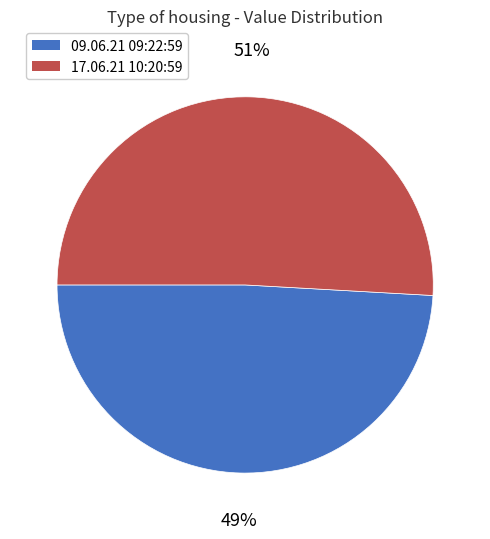

How many segments does this pie chart have?

2